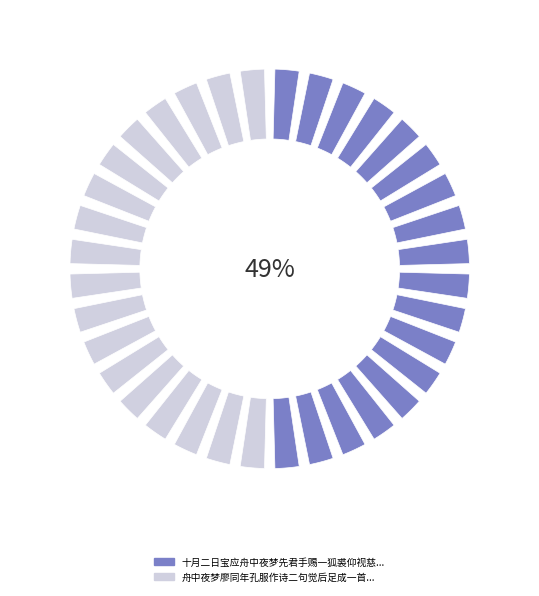

Is it true that 十月二日宝应舟中夜梦先君手赐一狐裘仰视慈颜似怜其远行者梦回伤感悲不自胜 is 49% of the pie?

True